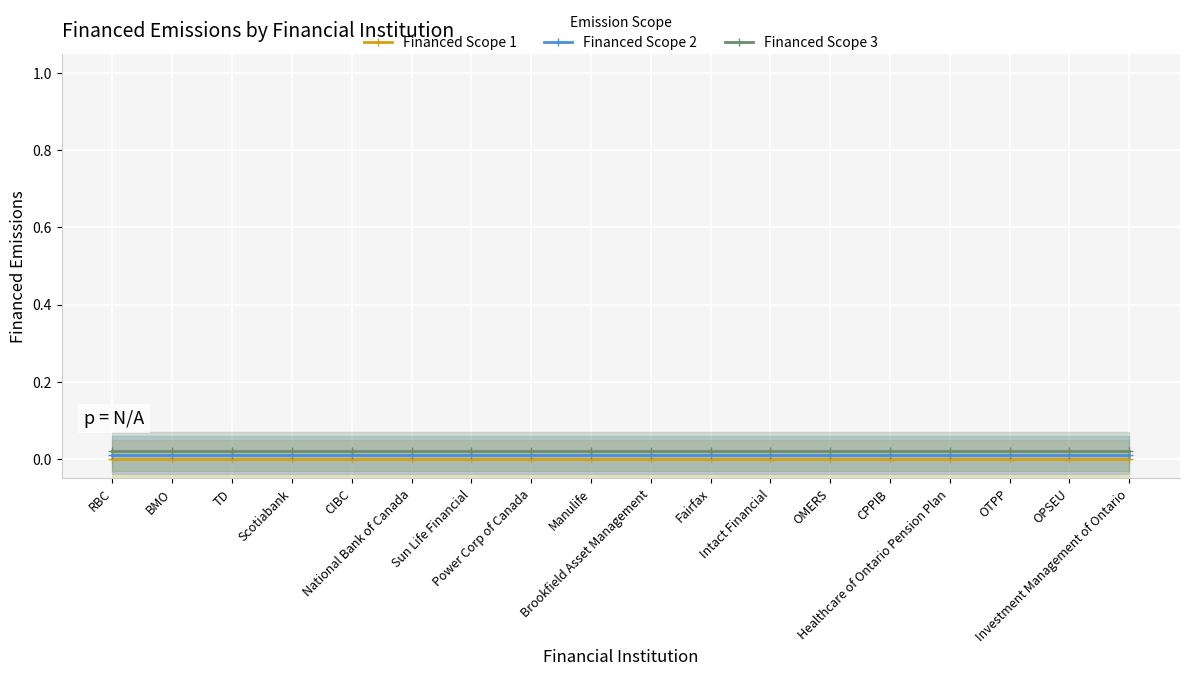

True or false: Financed Scope 1 has more than 0 points higher than both neighbors.

False